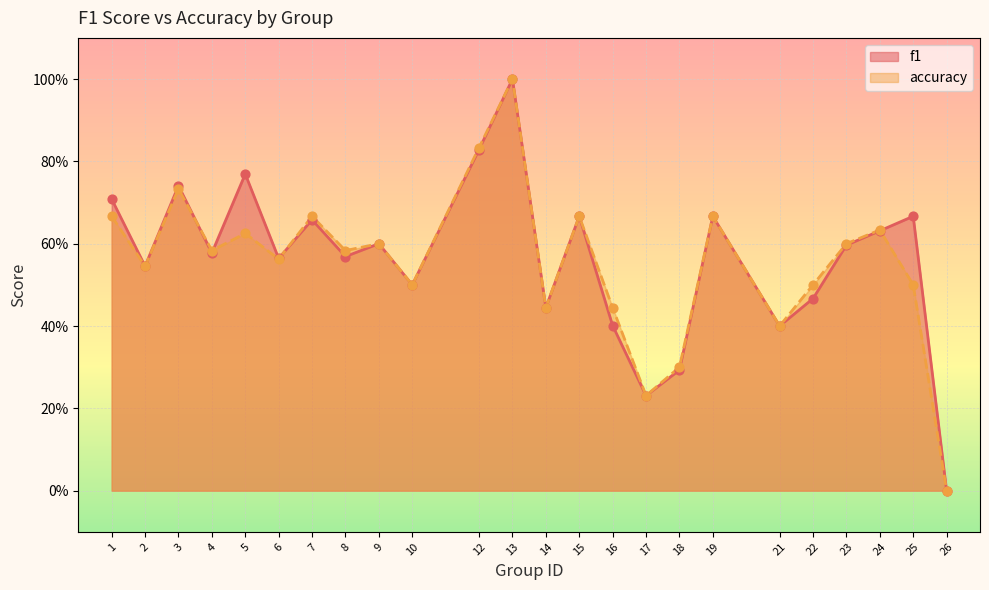

At how many categories does at least one series exceed 0?

23